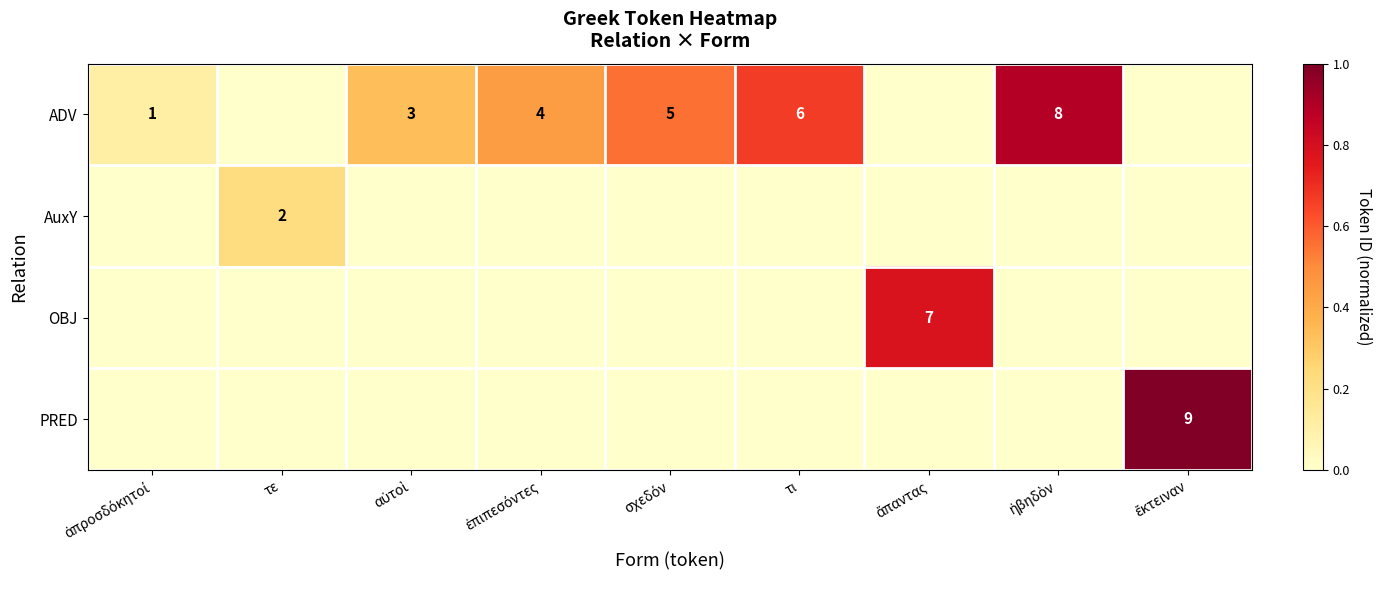

The value of AuxY at ἔκτειναν is 0.1. True or false?

False